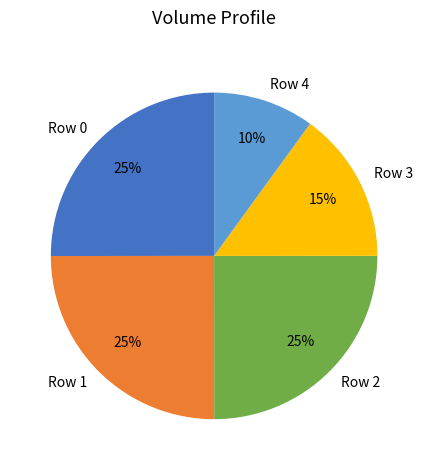

To the nearest percent, what is the difference between the largest and smallest slice percentages?

15%